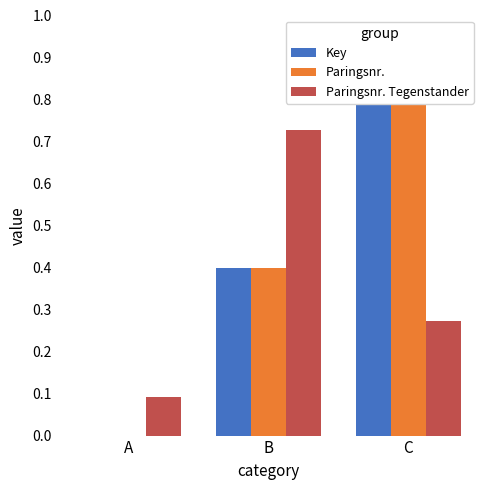

Which series has the widest spread of values?

Key